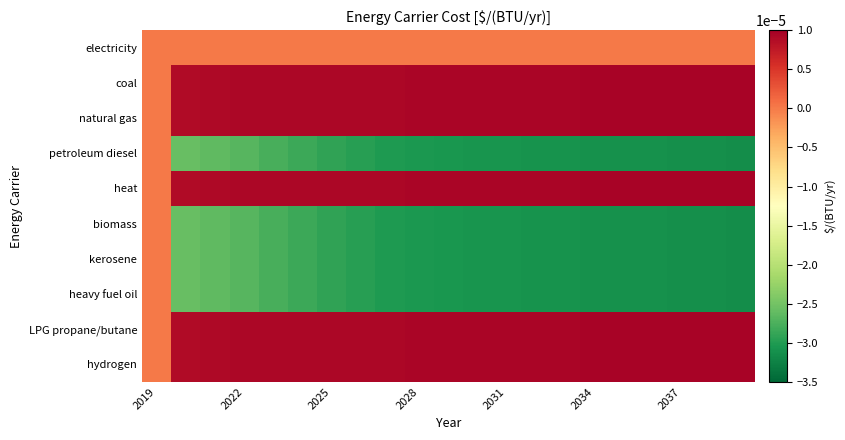

List the series in order of their peak value, highest first.

coal, natural gas, heat, LPG propane/butane, hydrogen, electricity, petroleum diesel, biomass, kerosene, heavy fuel oil